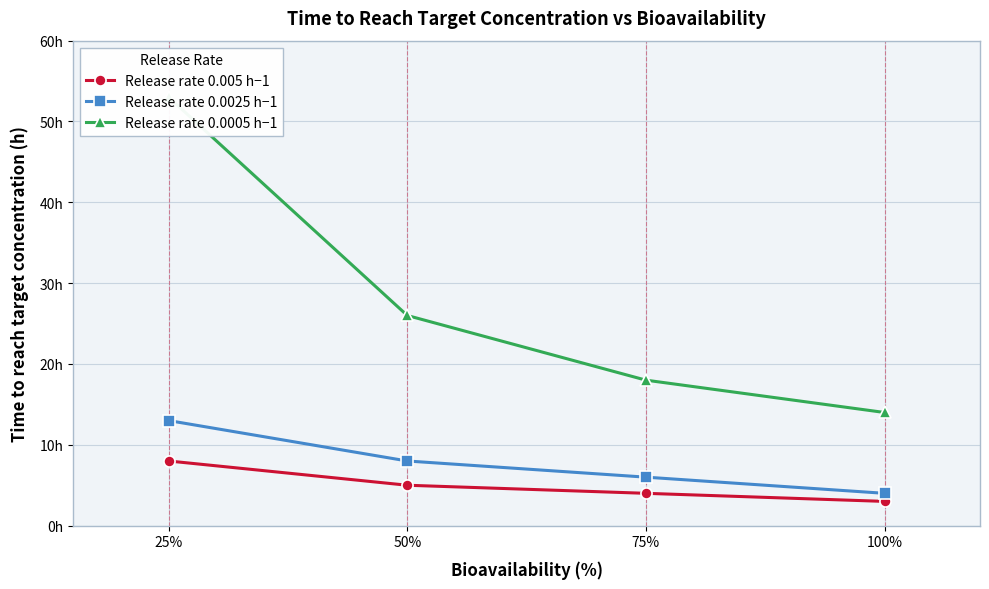

Where is Release rate 0.0025 h−1 nearest to the value 8?

50%